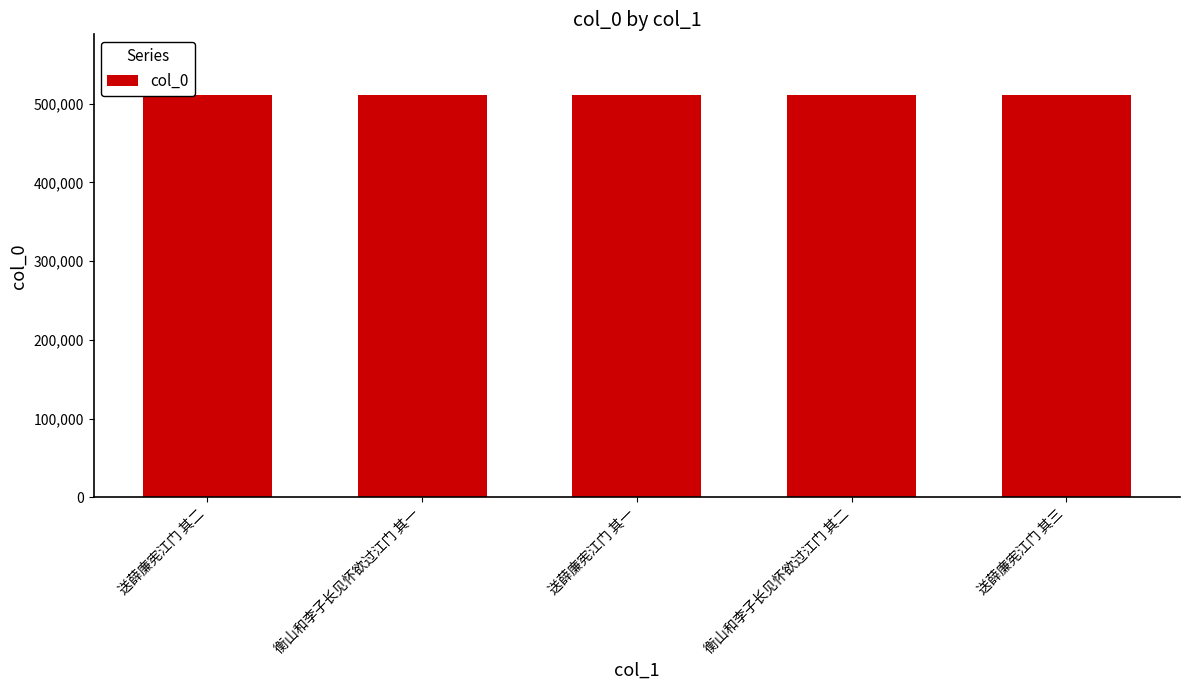

Does the chart contain stacked bars?

No